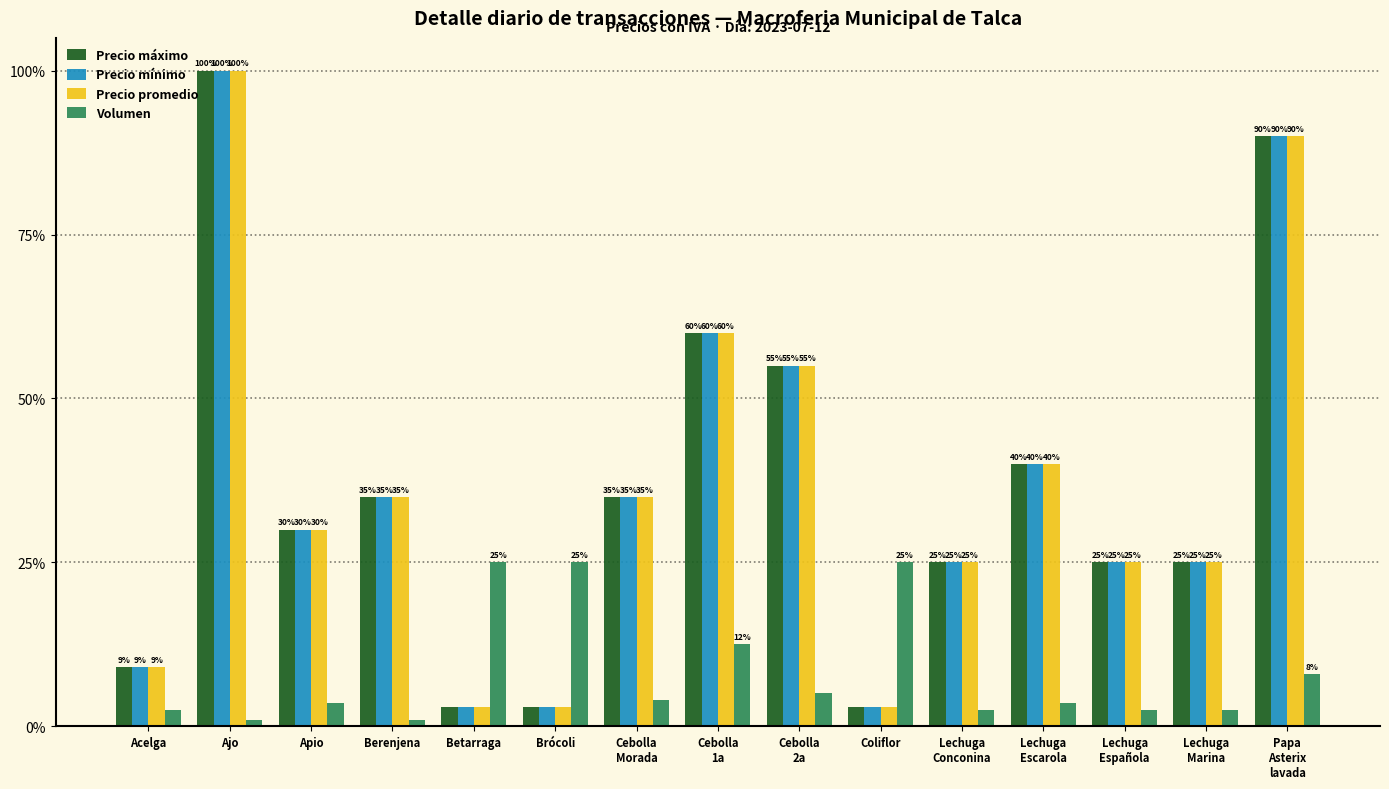

True or false: Precio mínimo has a value of 1.5 at Ajo.

False